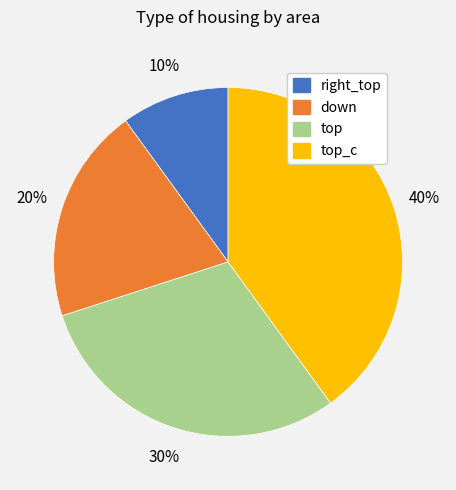

To the nearest percent, what is the combined percentage of down and right_top?

30%